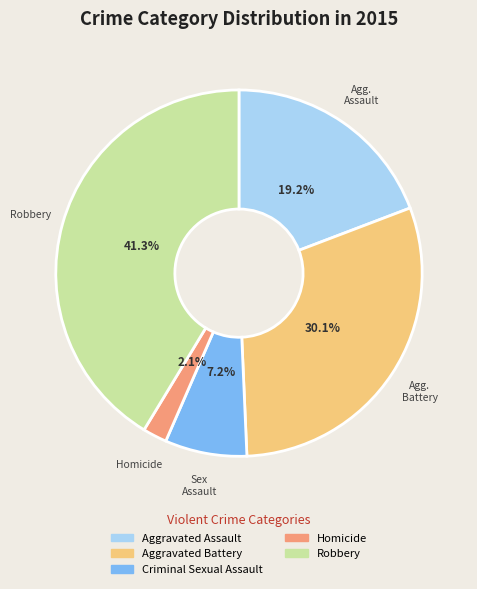

To the nearest percent, what portion does Homicide represent?

2%